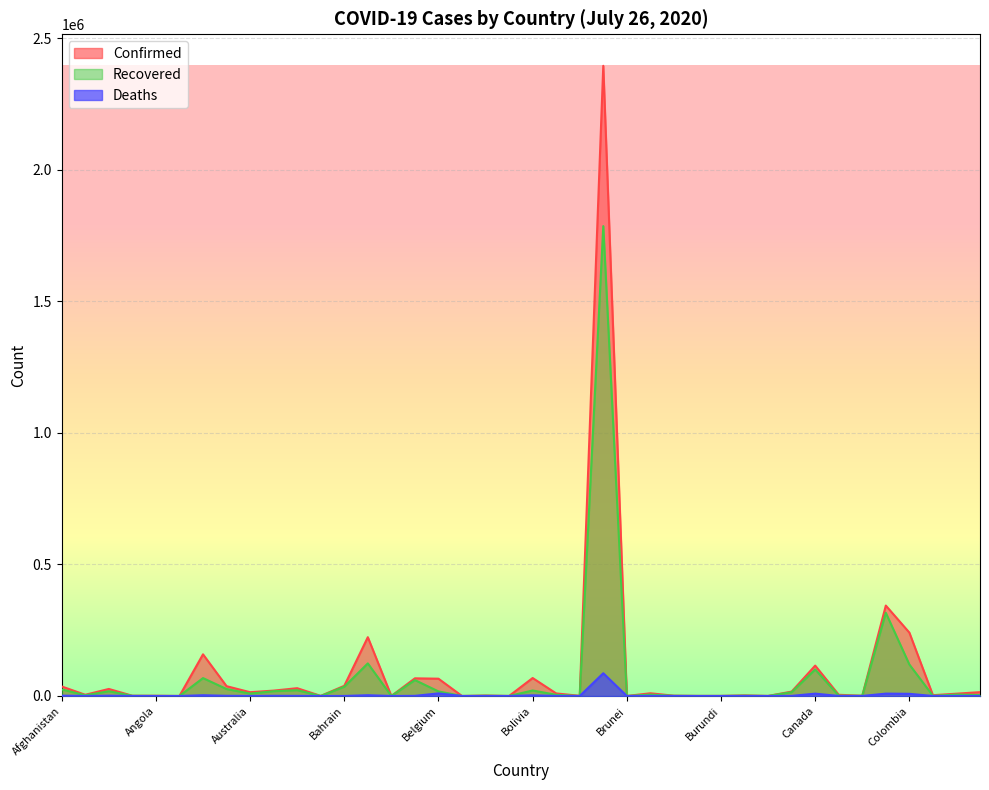

Is it true that Confirmed equals 240795 at Colombia?

True